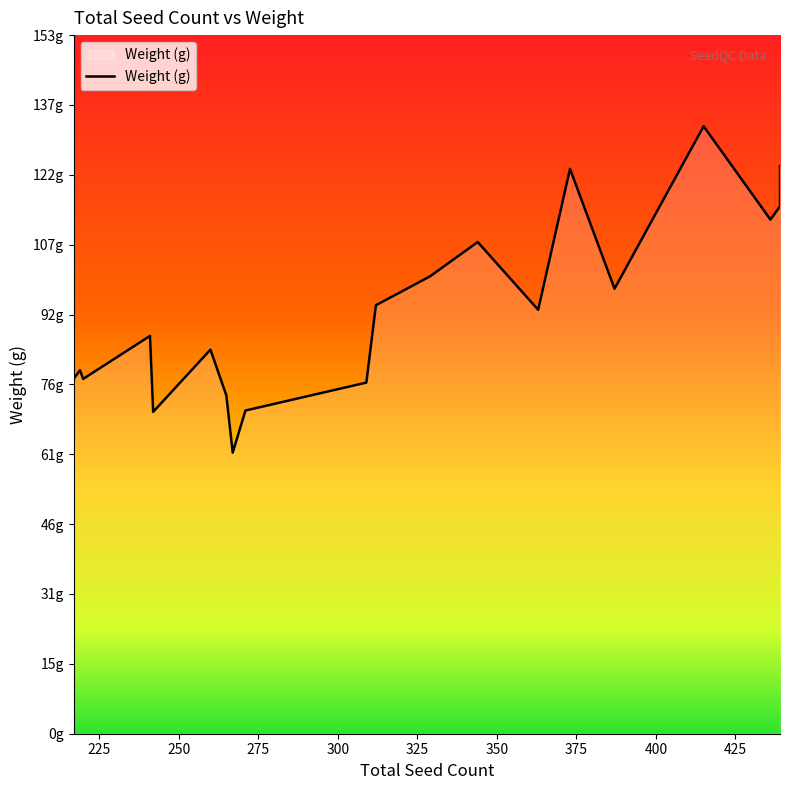

What is the sum of the values at 363 and 217?

170.1